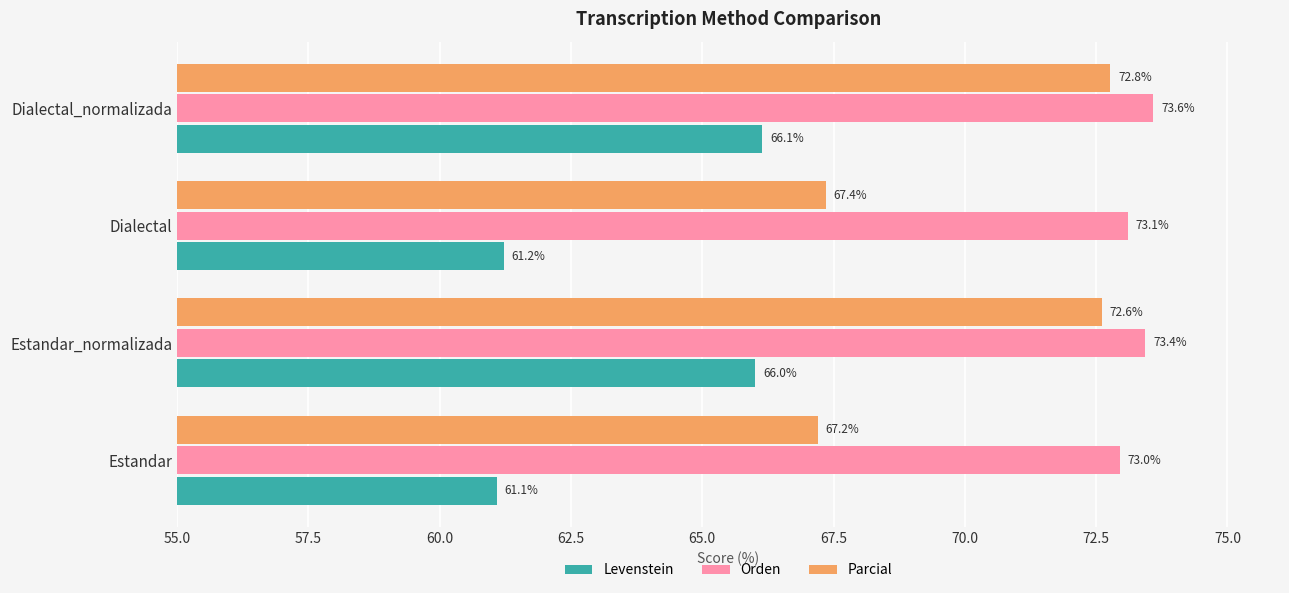

Rank the series by their maximum value, from highest to lowest.

Orden, Parcial, Levenstein